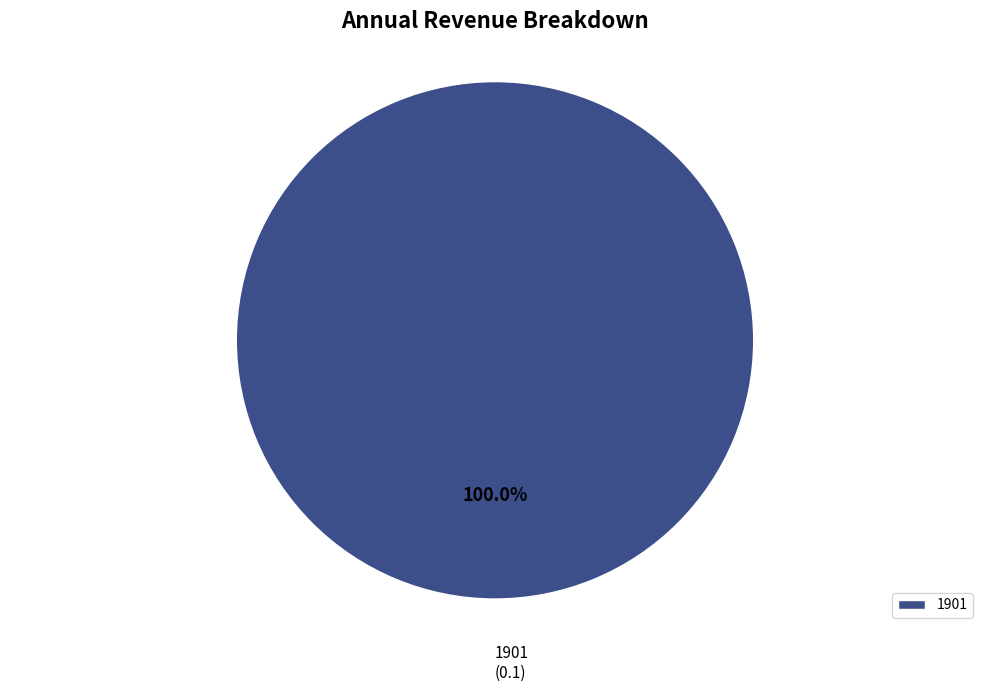

To the nearest percent, what percentage of the pie is 1901?

100%